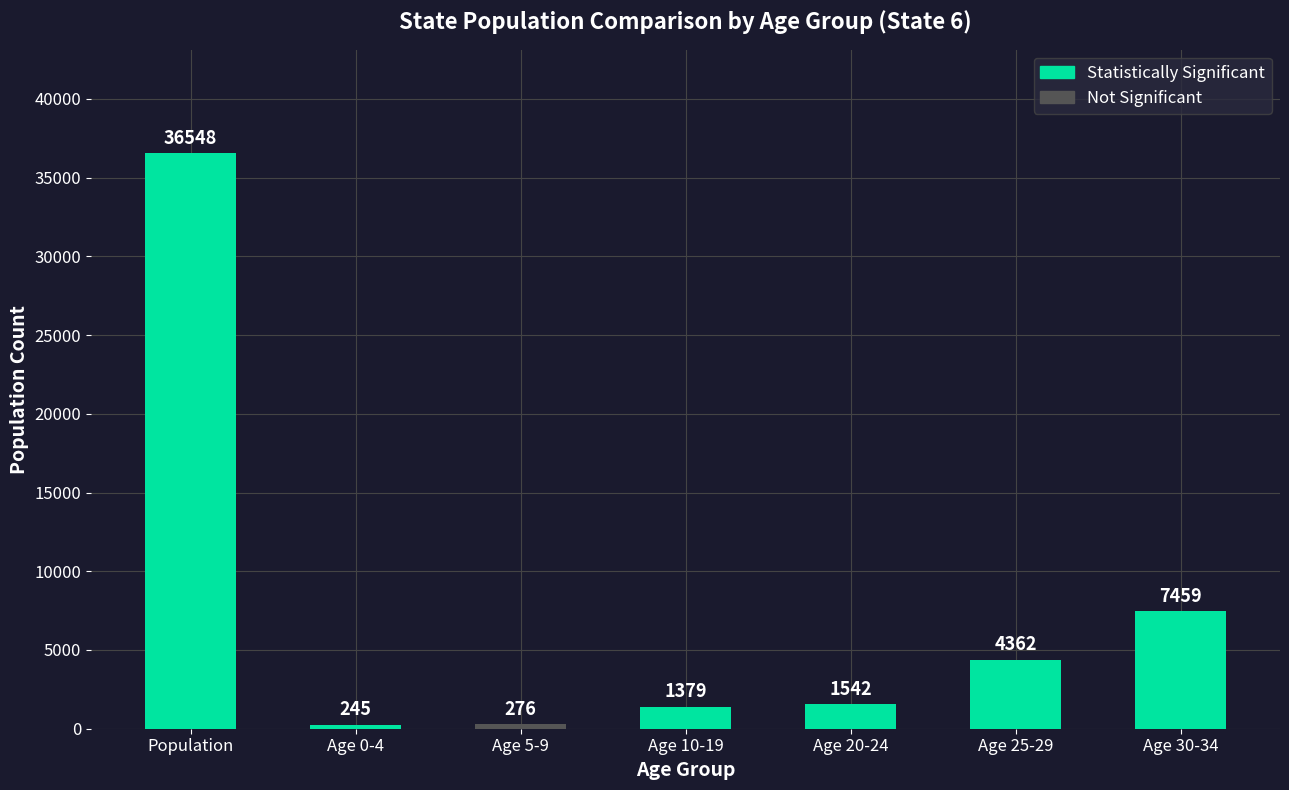

What position from the left is Age 0-4?

2